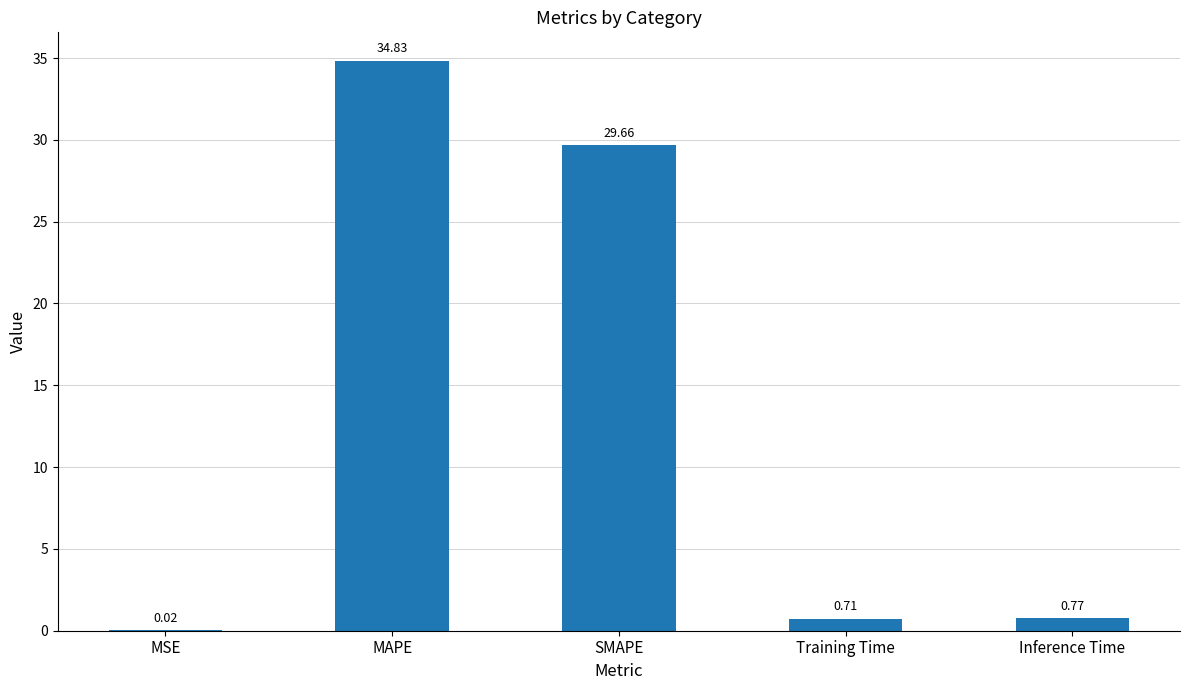

What is the sum of the values at Training Time and MAPE?

35.5